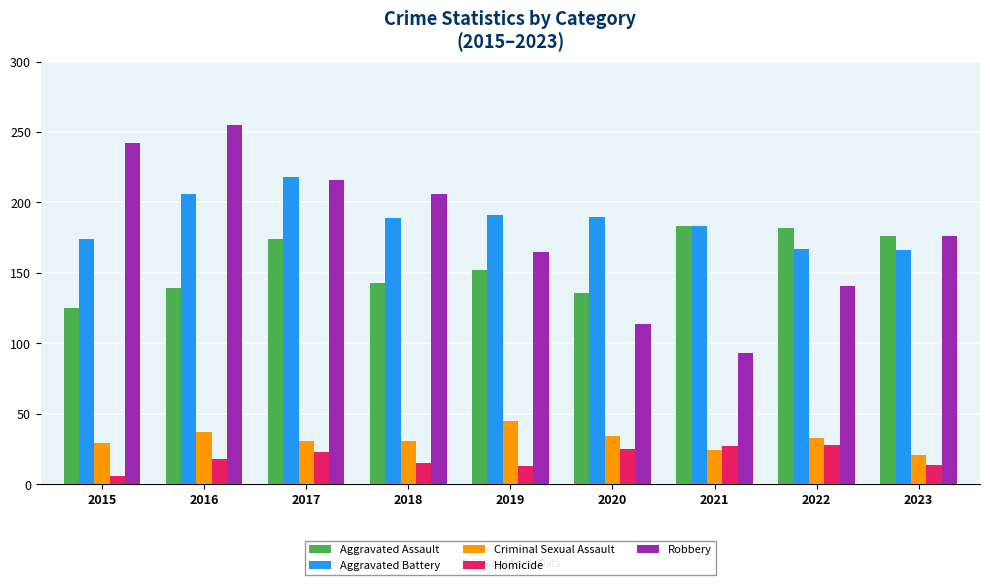

What is the difference between the Robbery values at 2020 and 2017?

102